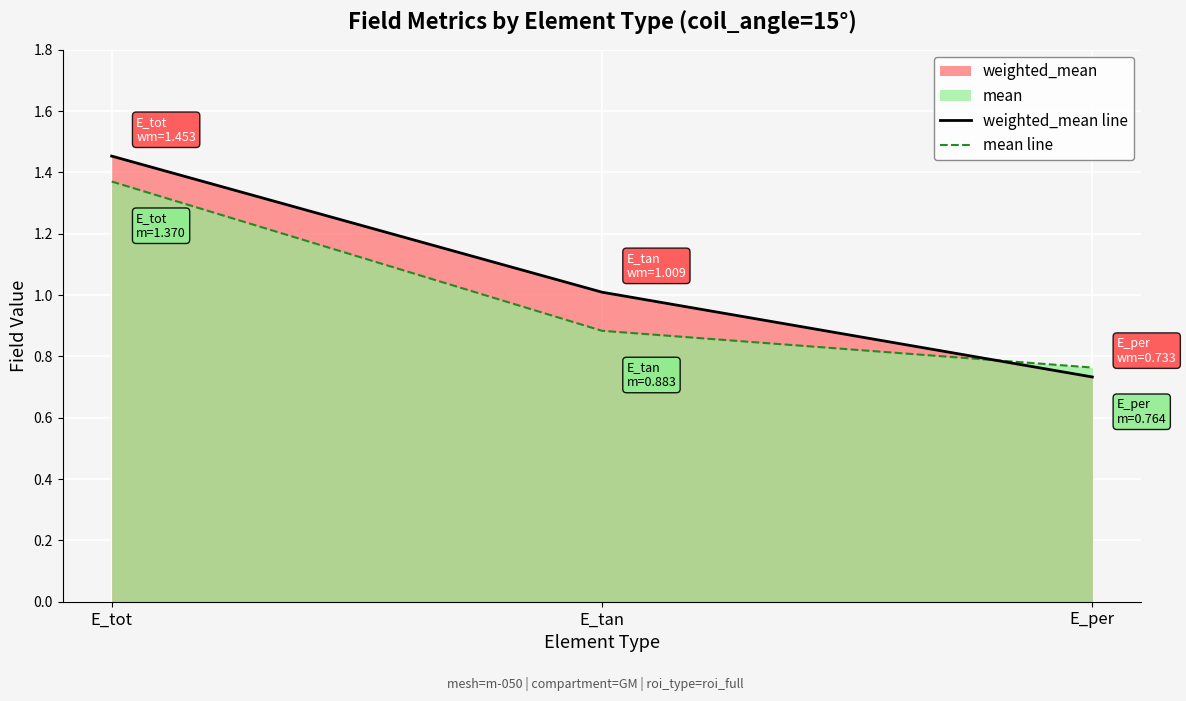

Rank the series by their maximum value, from highest to lowest.

weighted_mean line, mean line